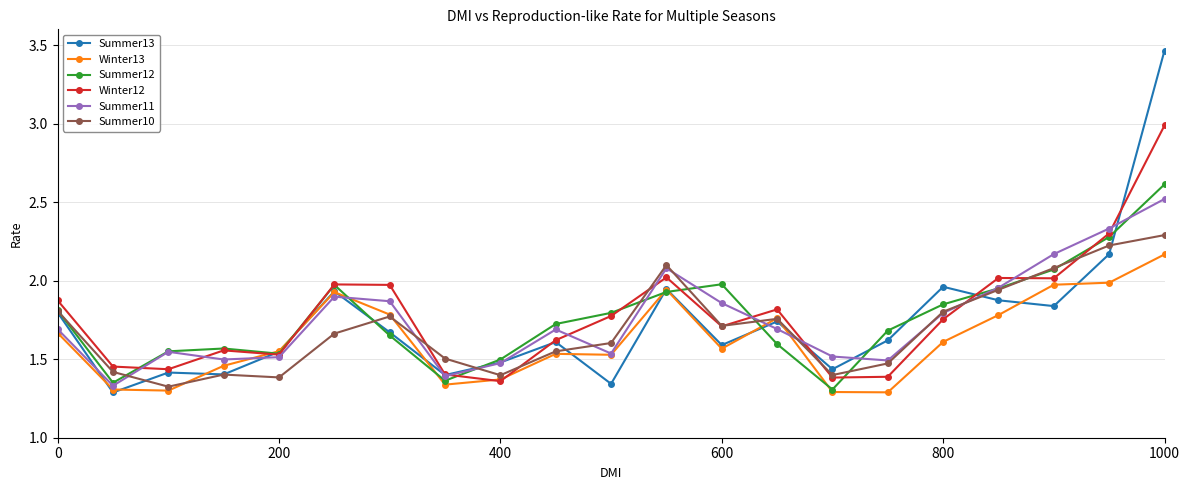

Is this an area chart (filled region under the line)?

No